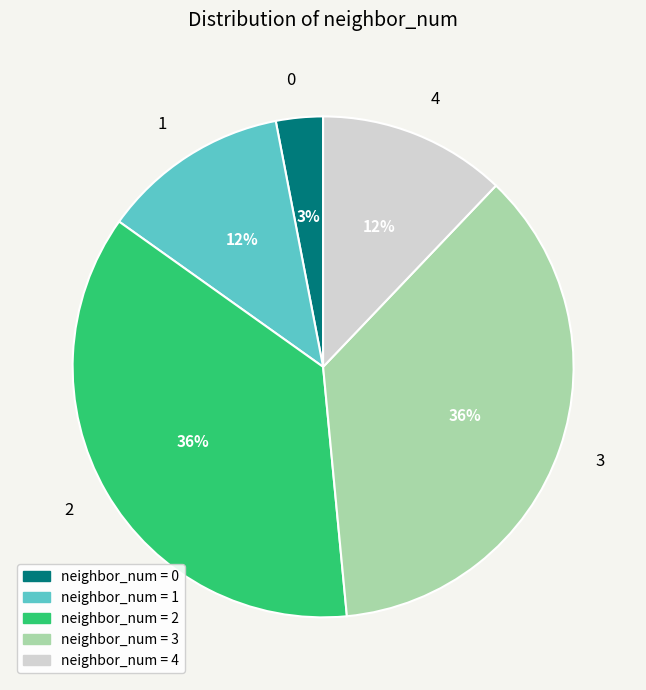

To the nearest percent, what is the difference between the 2 and 4 slice percentages?

24%